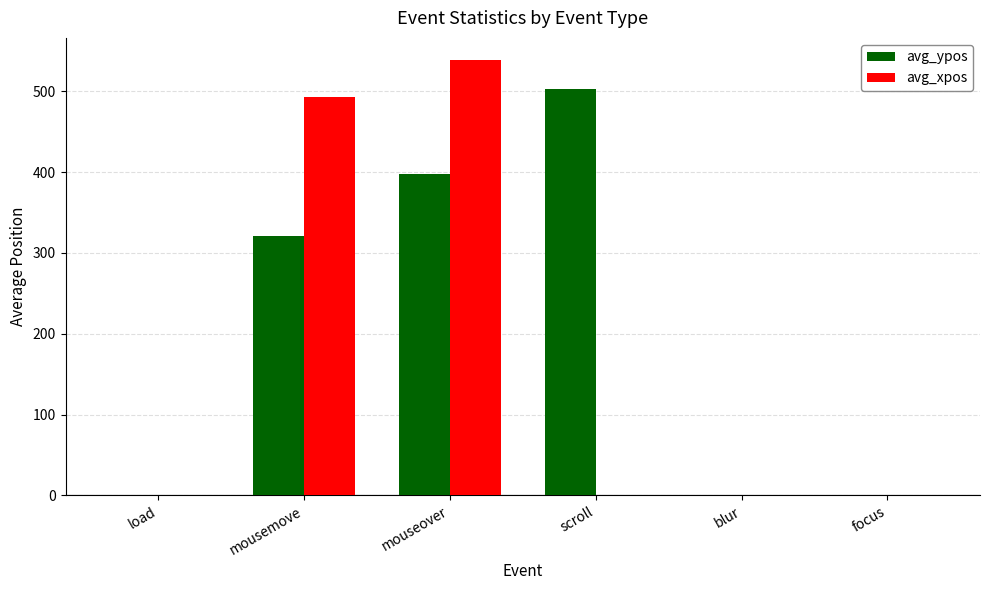

At which label is avg_xpos closest to 269?

mousemove